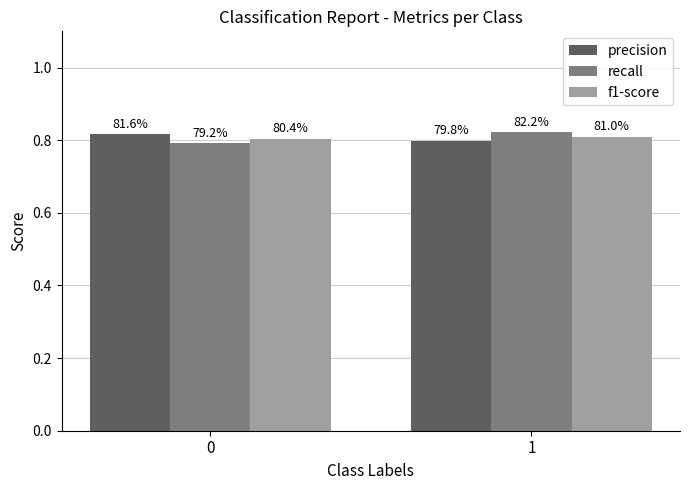

At which category is the sum across all series the highest?

1